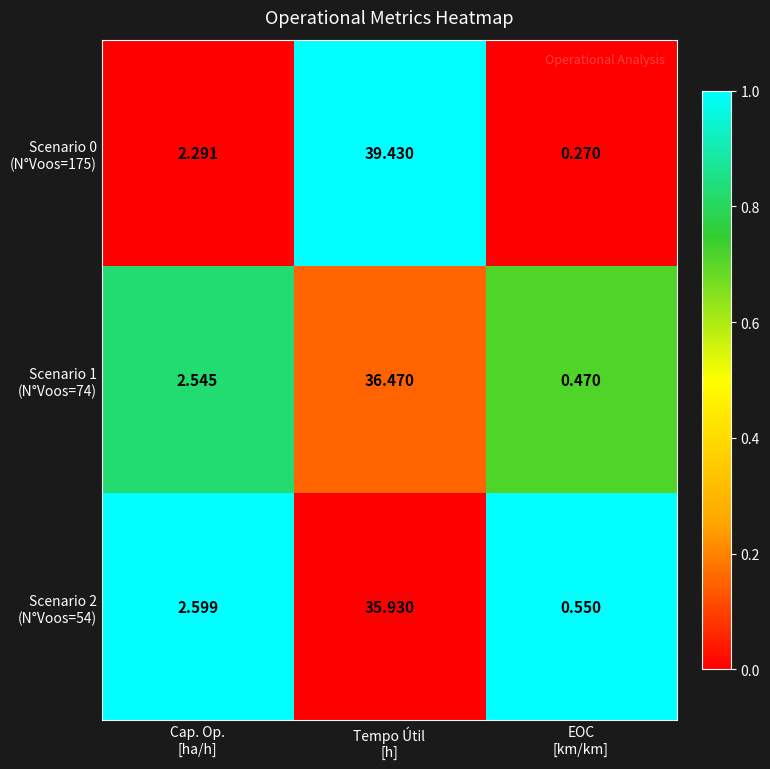

Which label corresponds to the largest value in the chart?

Tempo Útil
[h]